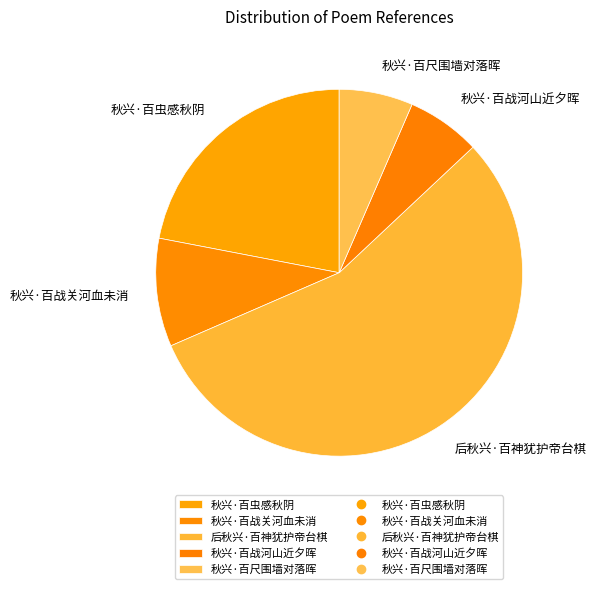

Is it true that 秋兴·百战关河血未消 is 10% of the pie?

True